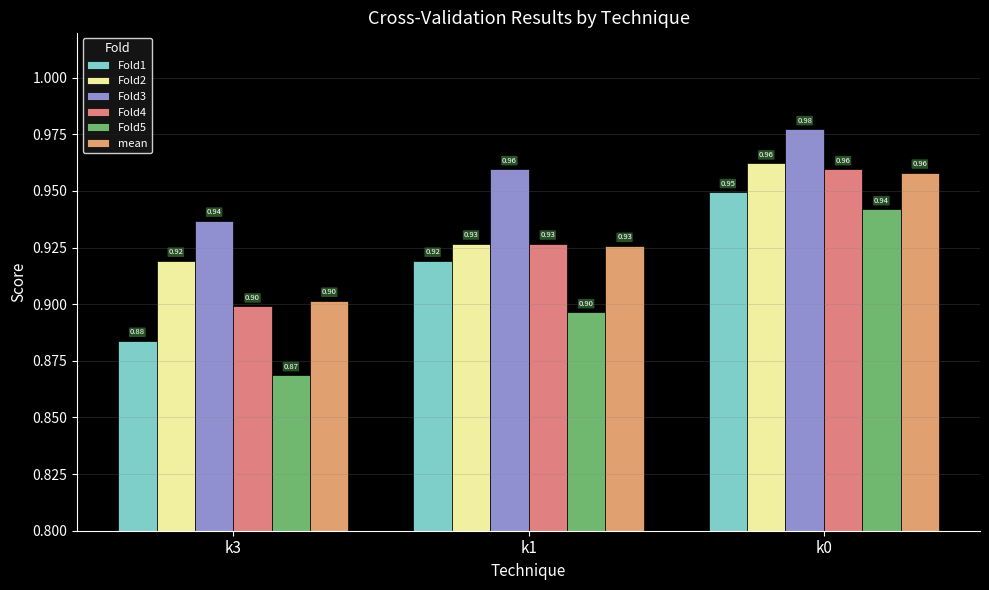

Which series has the widest spread of values?

Fold5